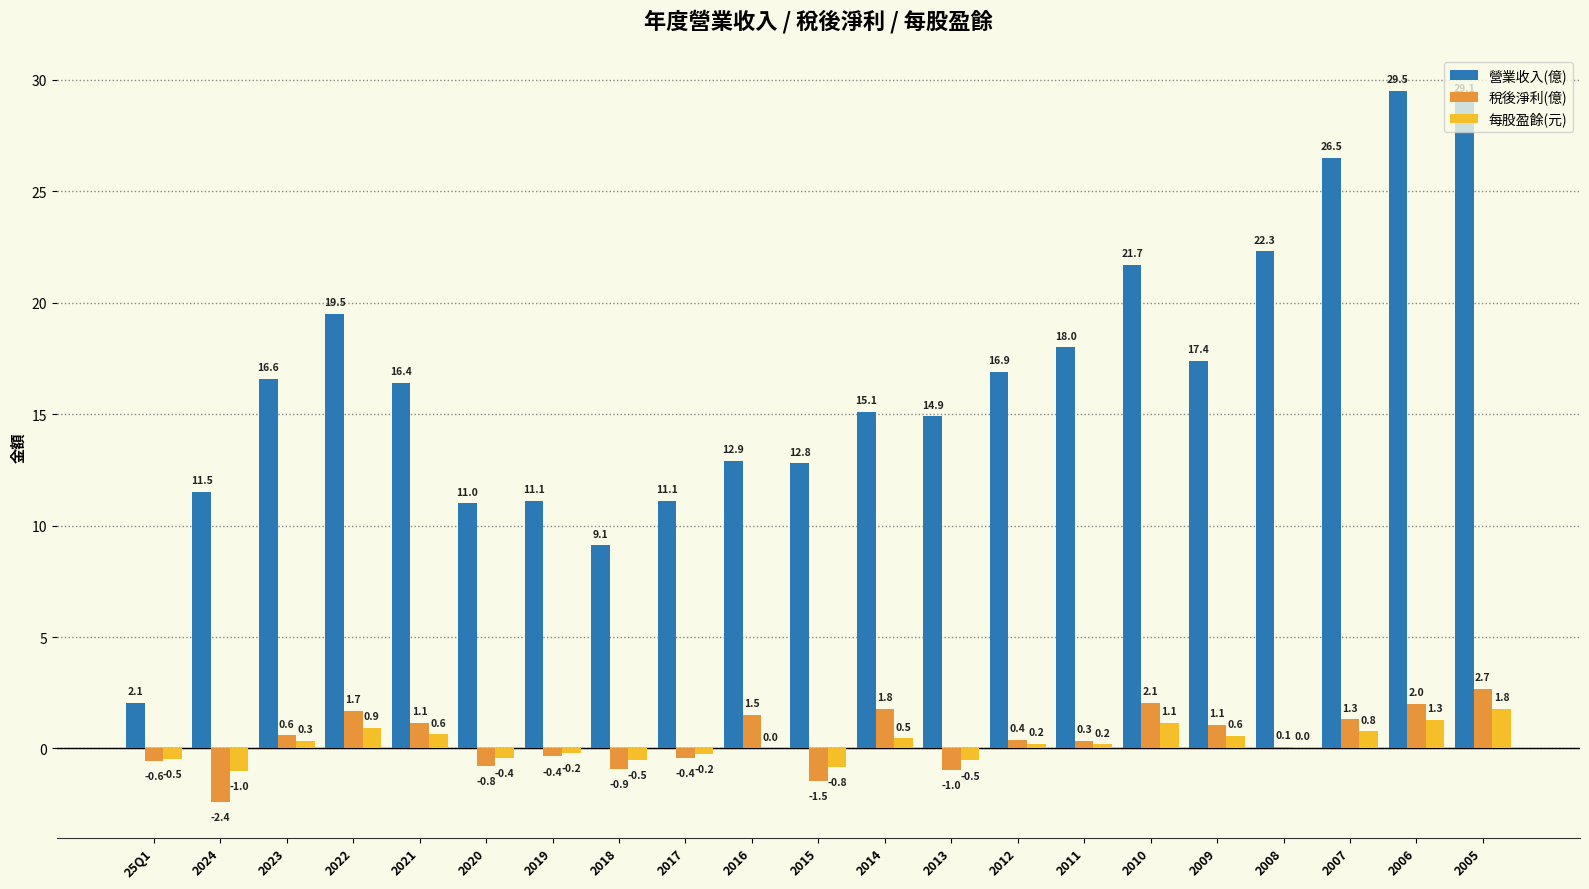

Is the value of 營業收入(億) at 2009 greater than the value of 稅後淨利(億) at 2007?

Yes